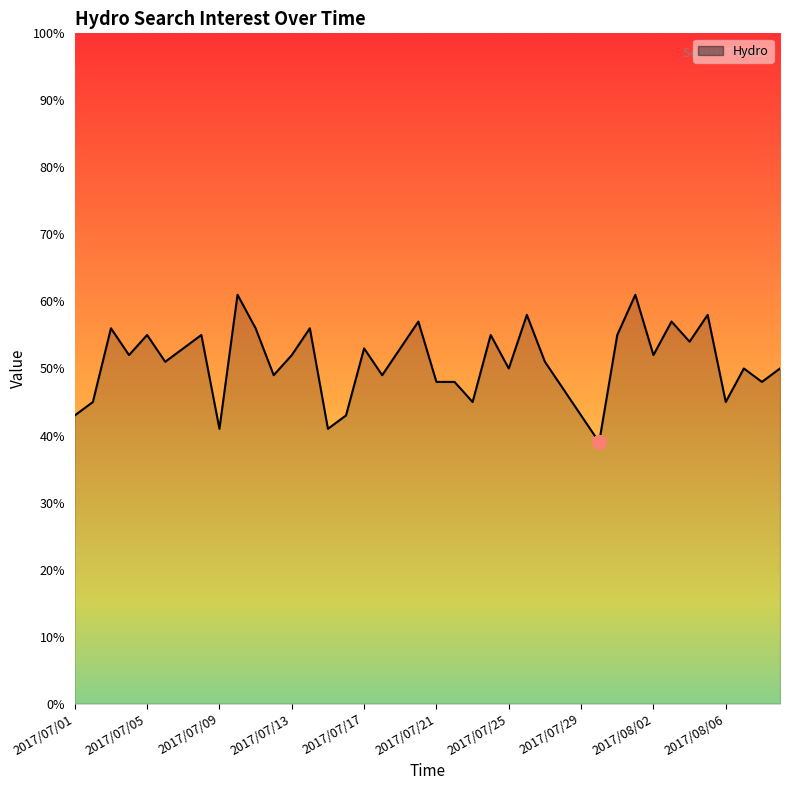

What is the difference between the maximum and minimum values?

22